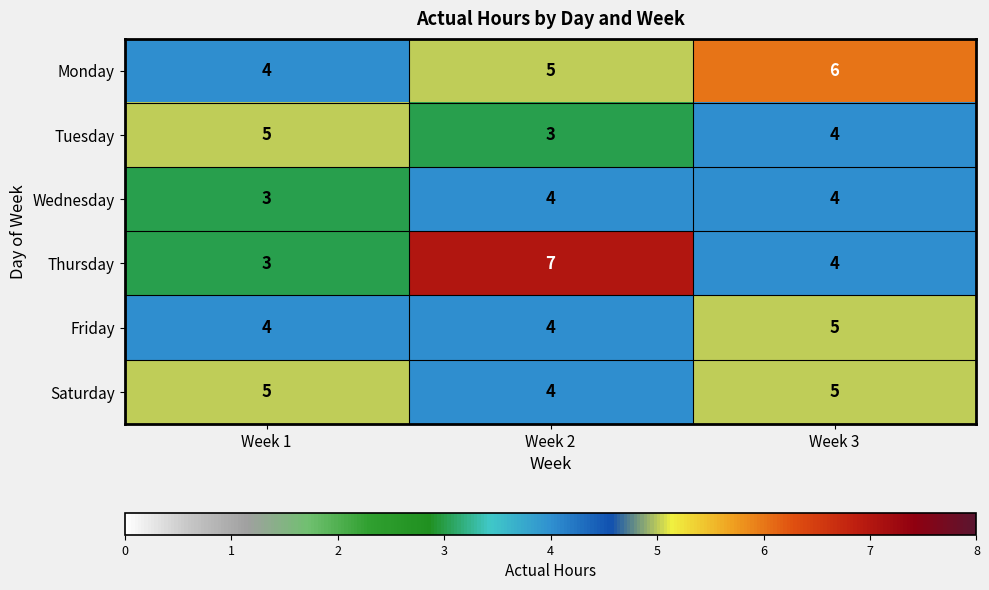

Which category has the highest value across all series?

Week 2